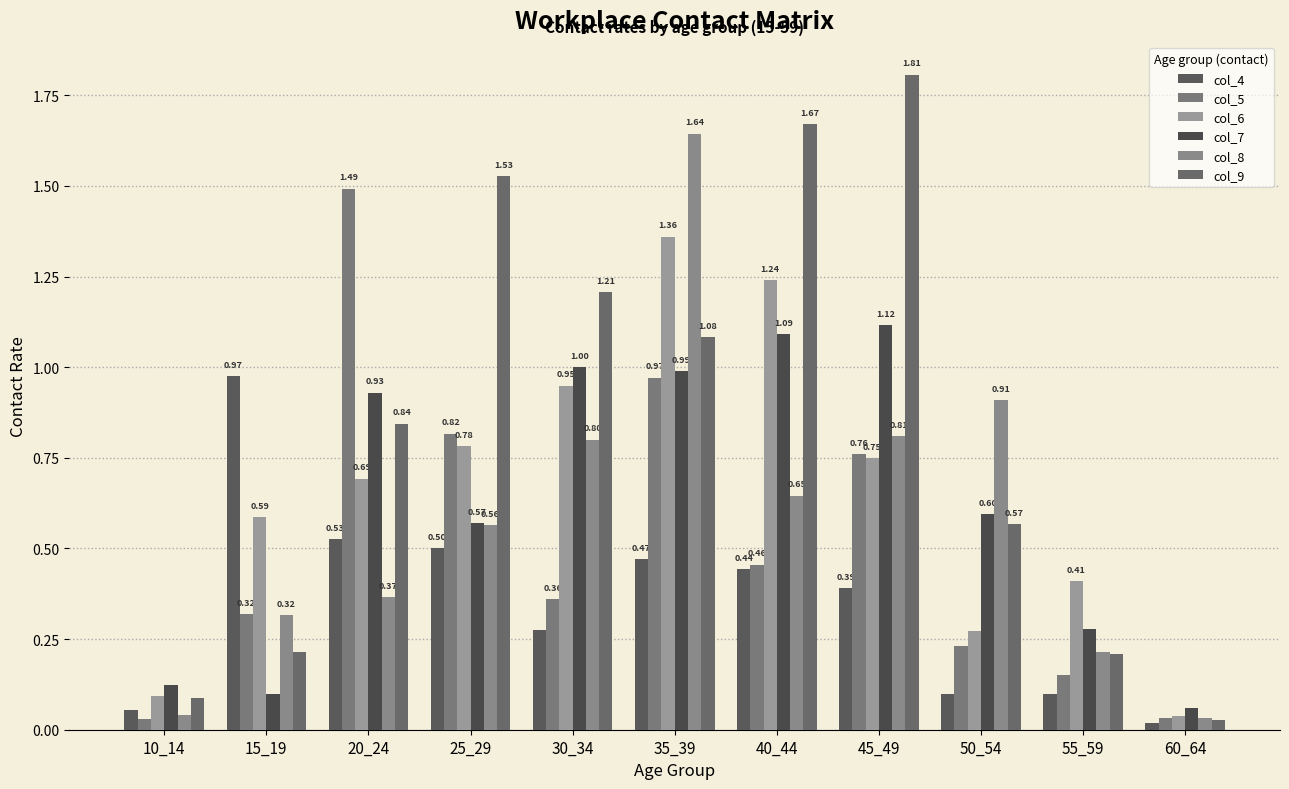

Is the value of col_9 at 40_44 greater than the value of col_5 at 50_54?

Yes